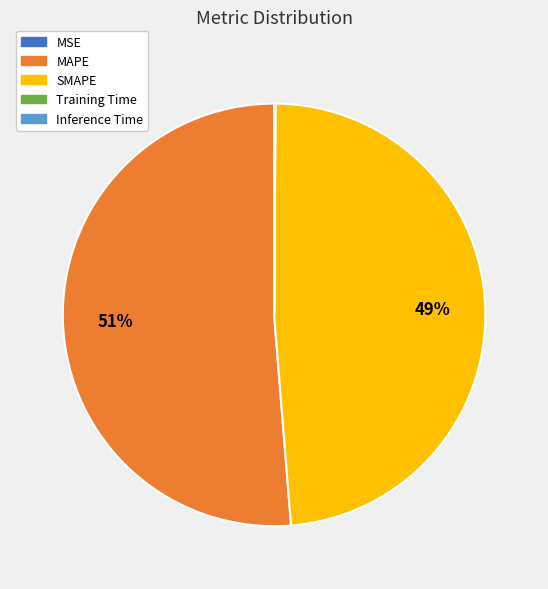

What is the largest slice in the pie chart?

MAPE